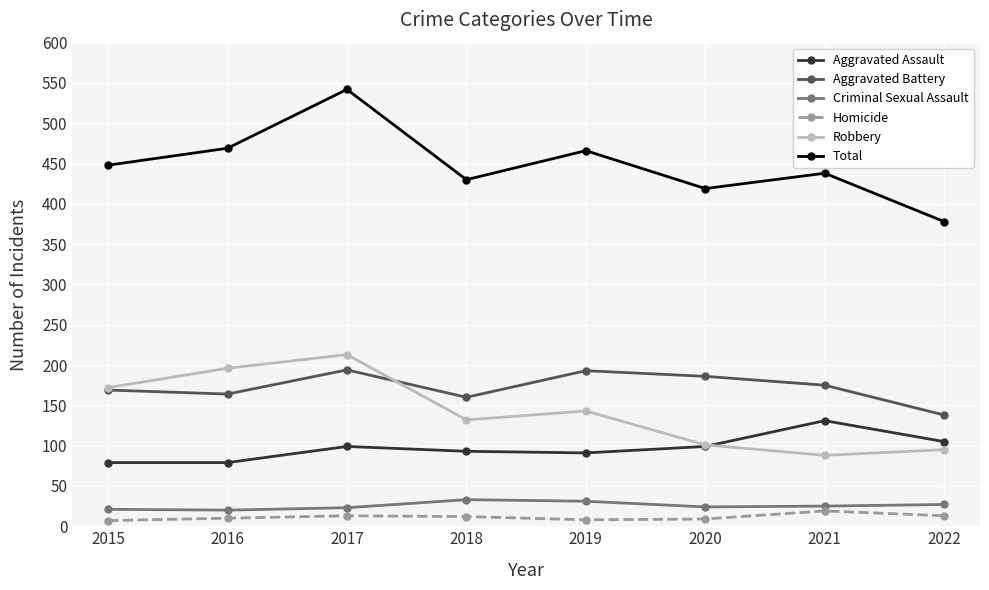

What is the smallest value displayed?

7